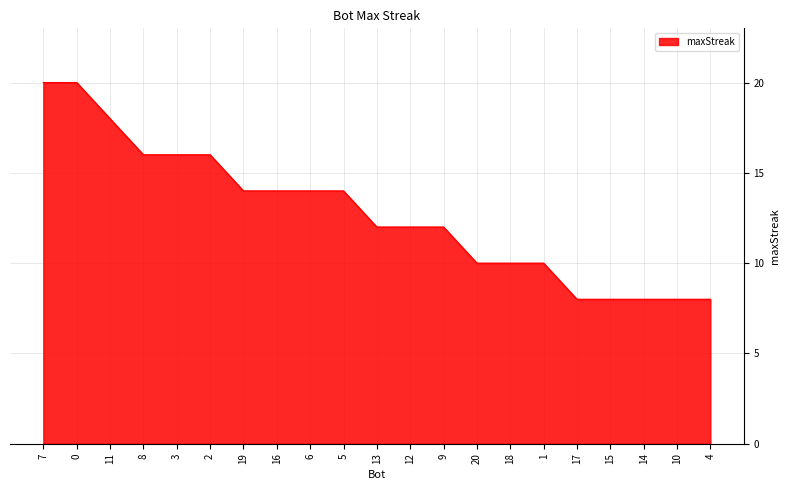

Which has a higher value, 18 or 9?

9